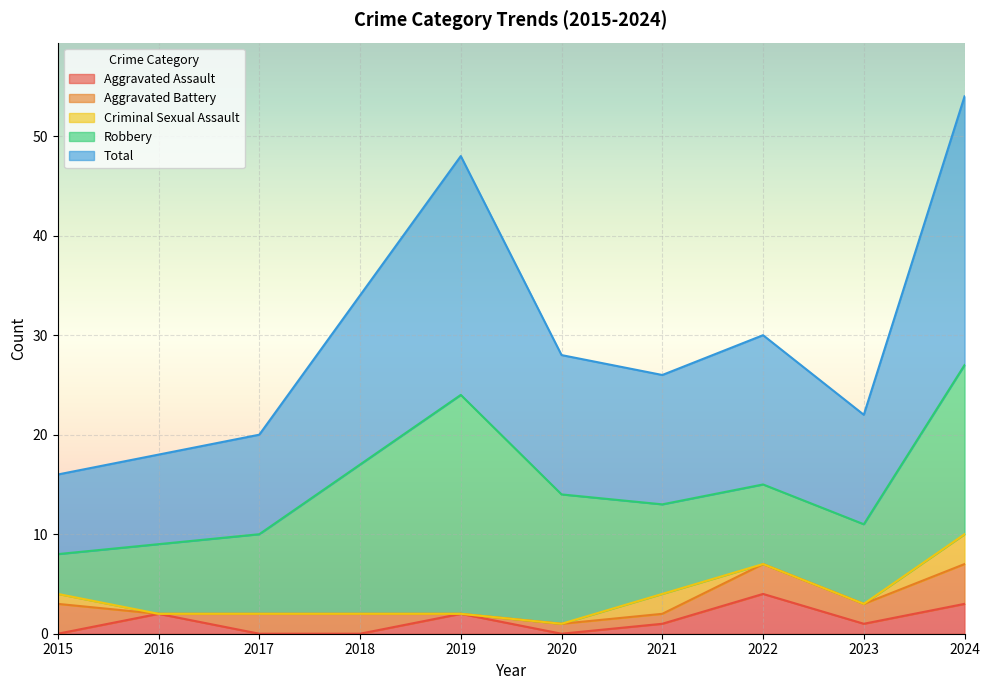

List the series in order of their peak value, highest first.

Total, Robbery, Aggravated Assault, Aggravated Battery, Criminal Sexual Assault